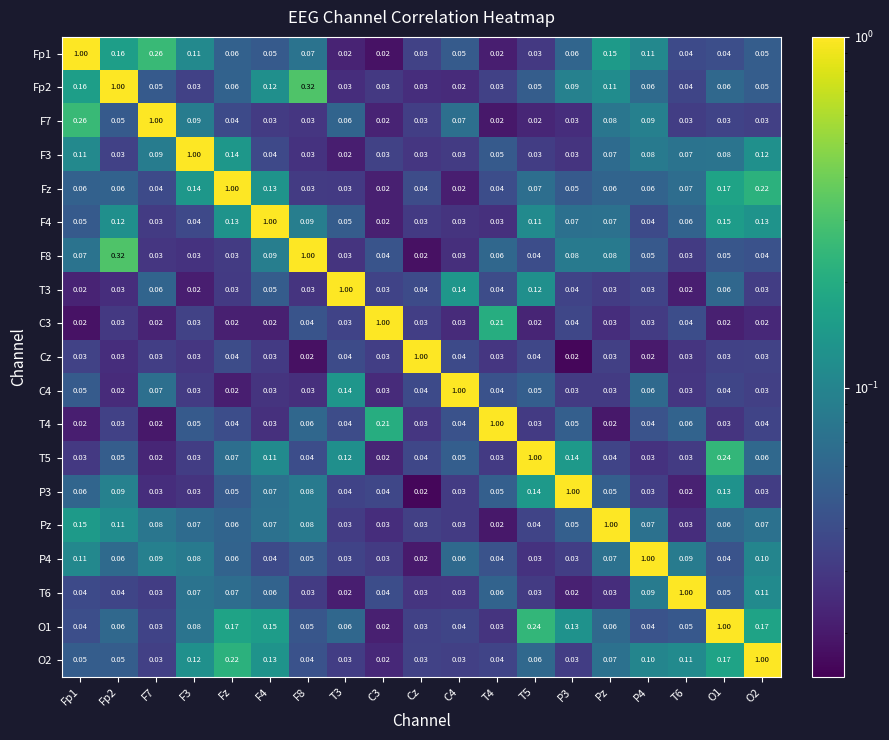

At which label does P4 reach its minimum?

Cz